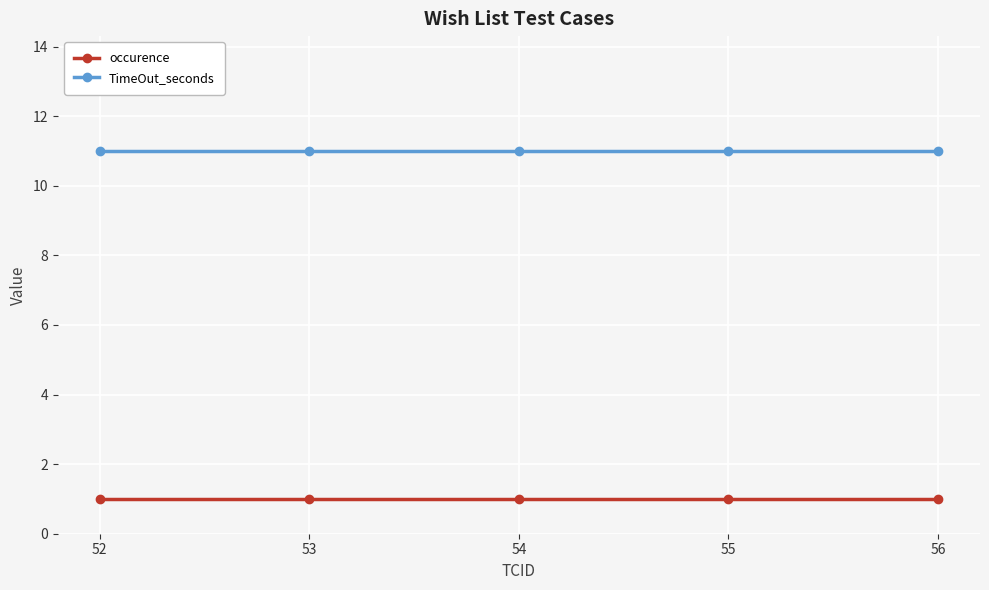

Read the occurence value at 52.

1